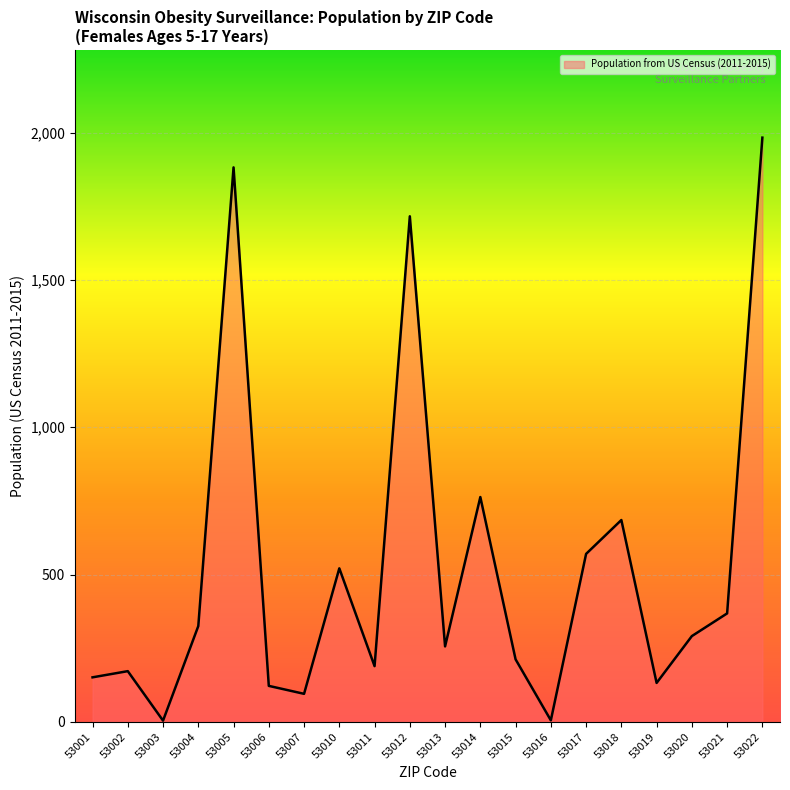

What value does the data have at 53004?

325